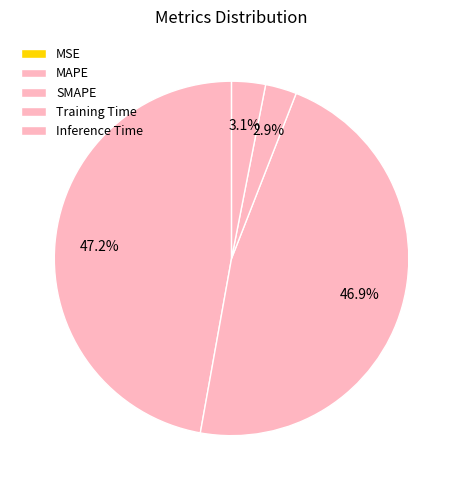

How many slices are in this pie chart?

5